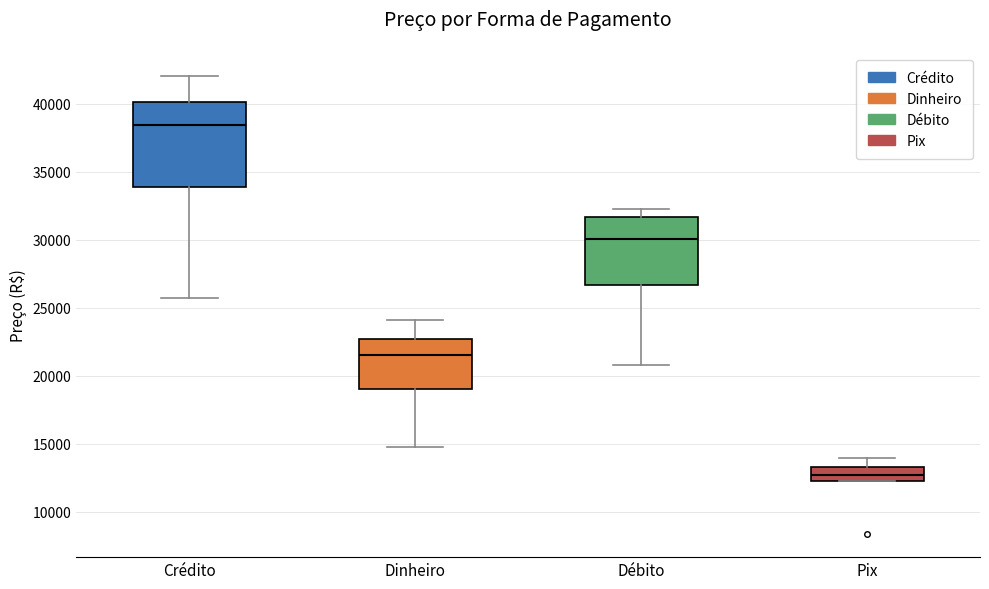

Reading left to right, read every box against the y-axis: the position of its median line, the range the box covers, and the ends of its whiskers. The values are not printed on the chart, so give them approximately, as read against the axis.

Crédito: median 38500, box 34000 to 40000, whiskers 25500 to 42000
Dinheiro: median 21500, box 19000 to 22500, whiskers 15000 to 24000
Débito: median 30000, box 26500 to 31500, whiskers 21000 to 32000
Pix: median 12500 (inside the box), box 12500 to 13500, whiskers 12000 to 14000